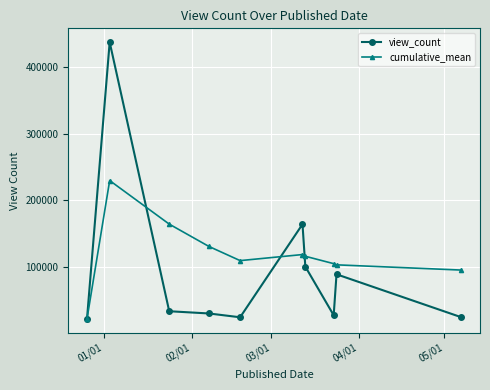

Which series has the largest total across all categories?

cumulative_mean